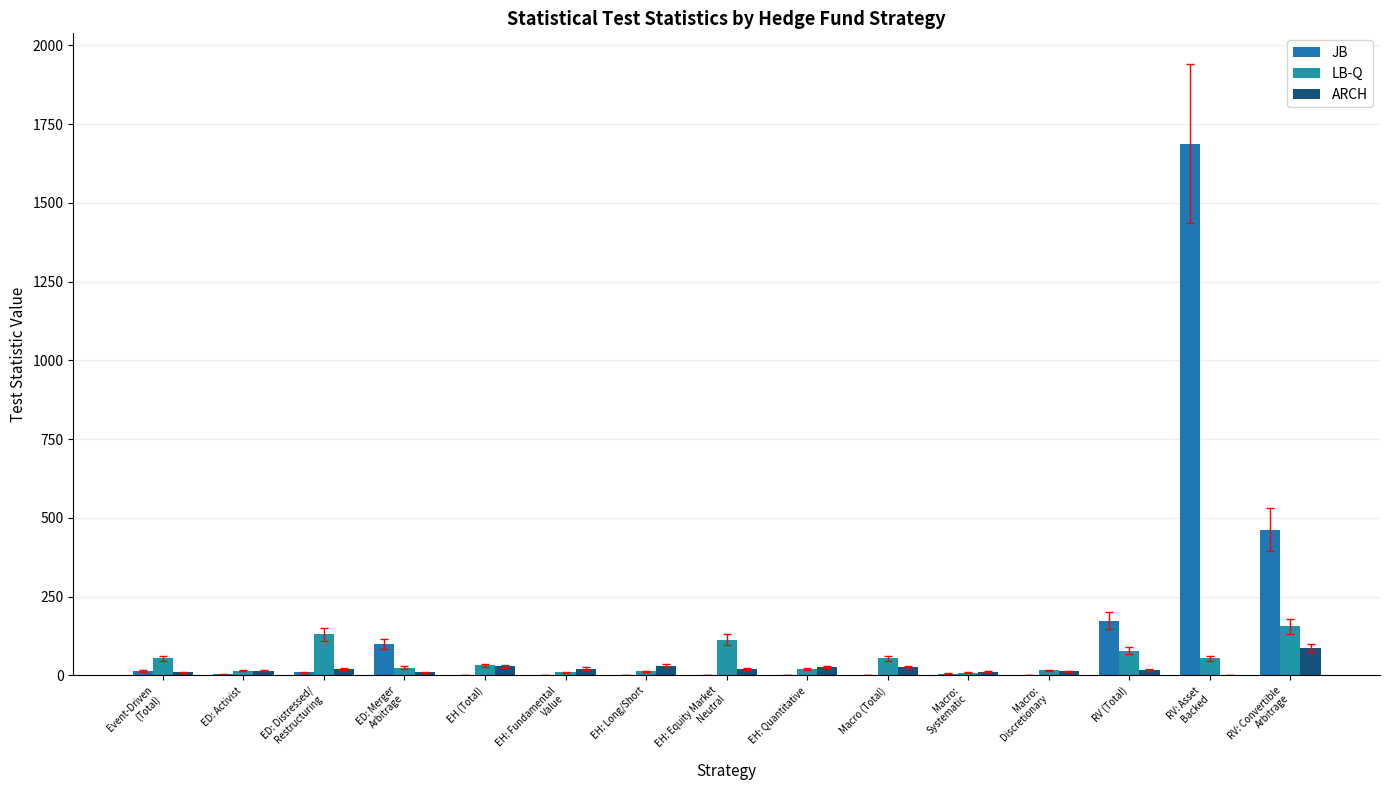

At which label does JB first exceed 3?

Event-Driven
(Total)